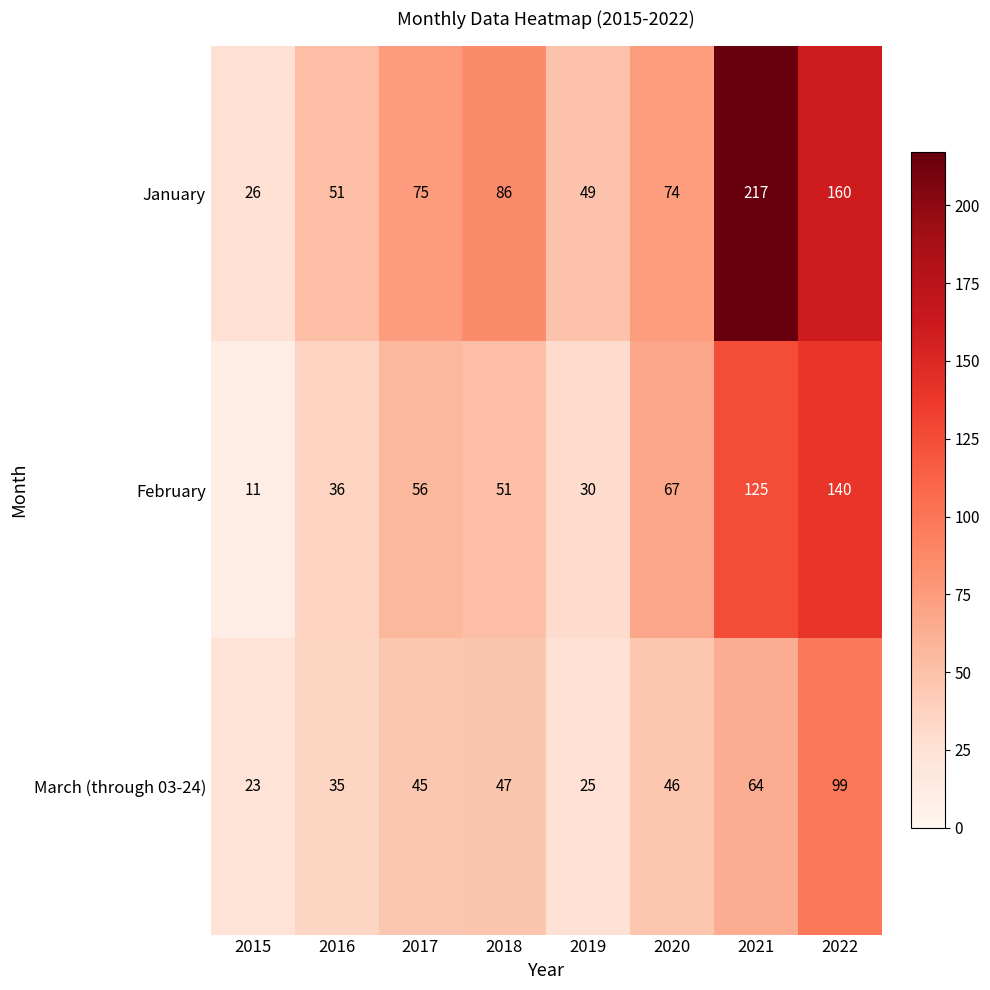

List the series in order of their overall mean, highest first.

January, February, March (through 03-24)